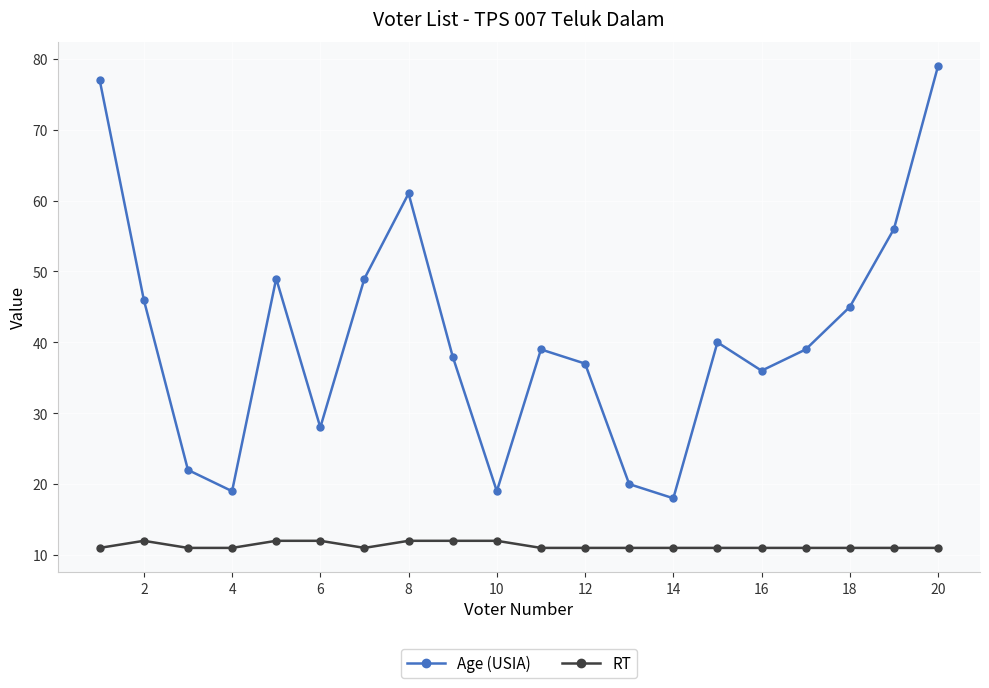

Which series has the widest spread of values?

Age (USIA)